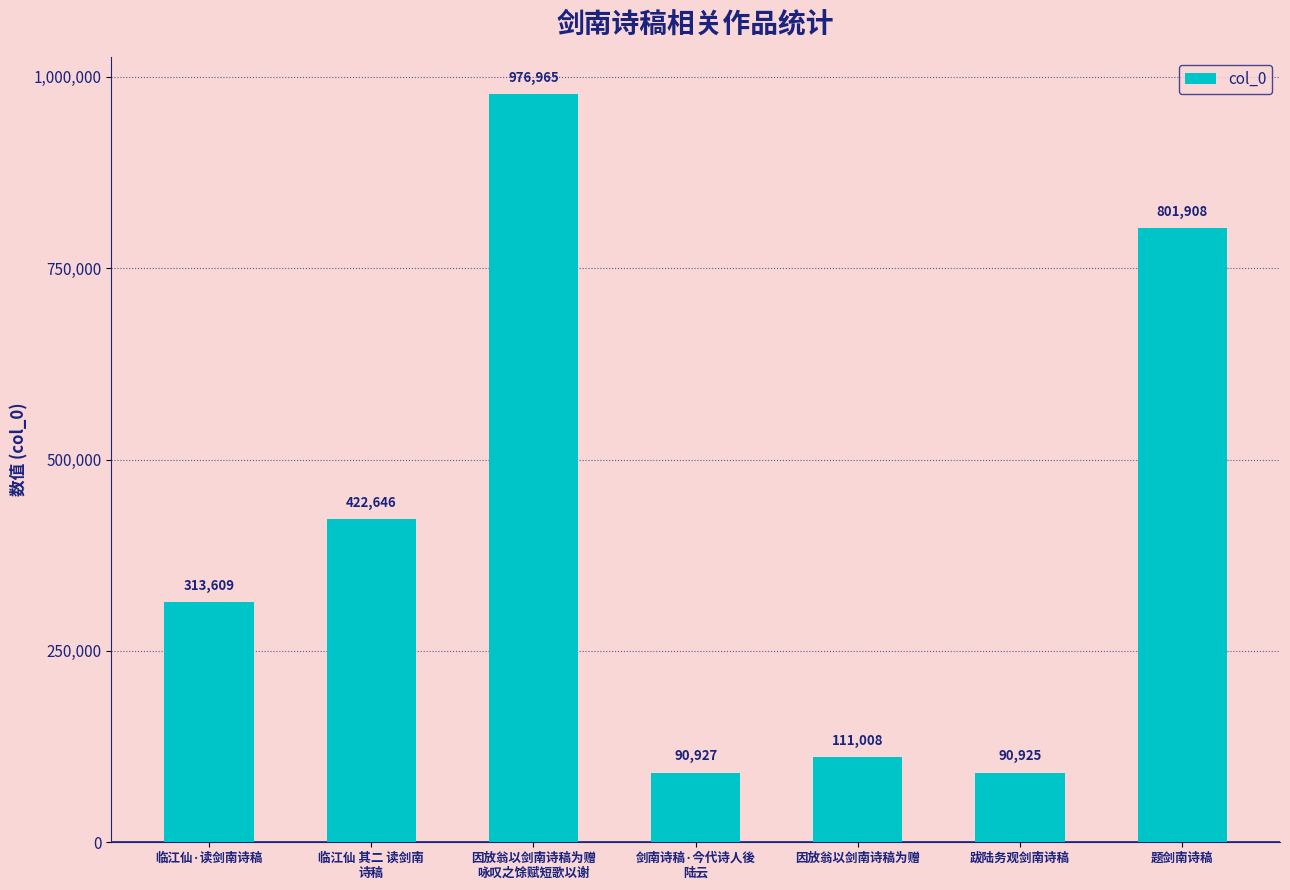

At which label is the value closest to 533945?

临江仙 其二 读剑南
诗稿